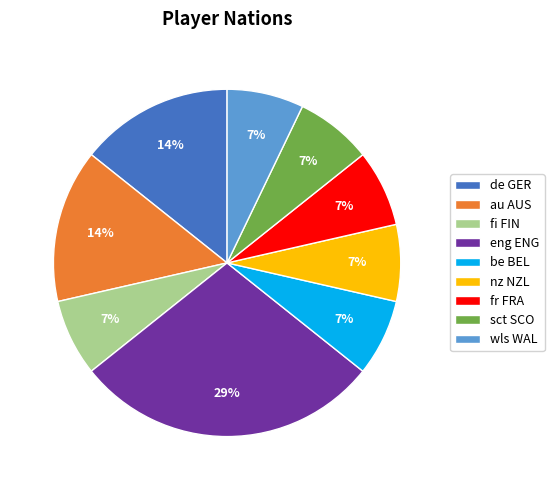

Which category has the biggest portion of the pie?

eng ENG